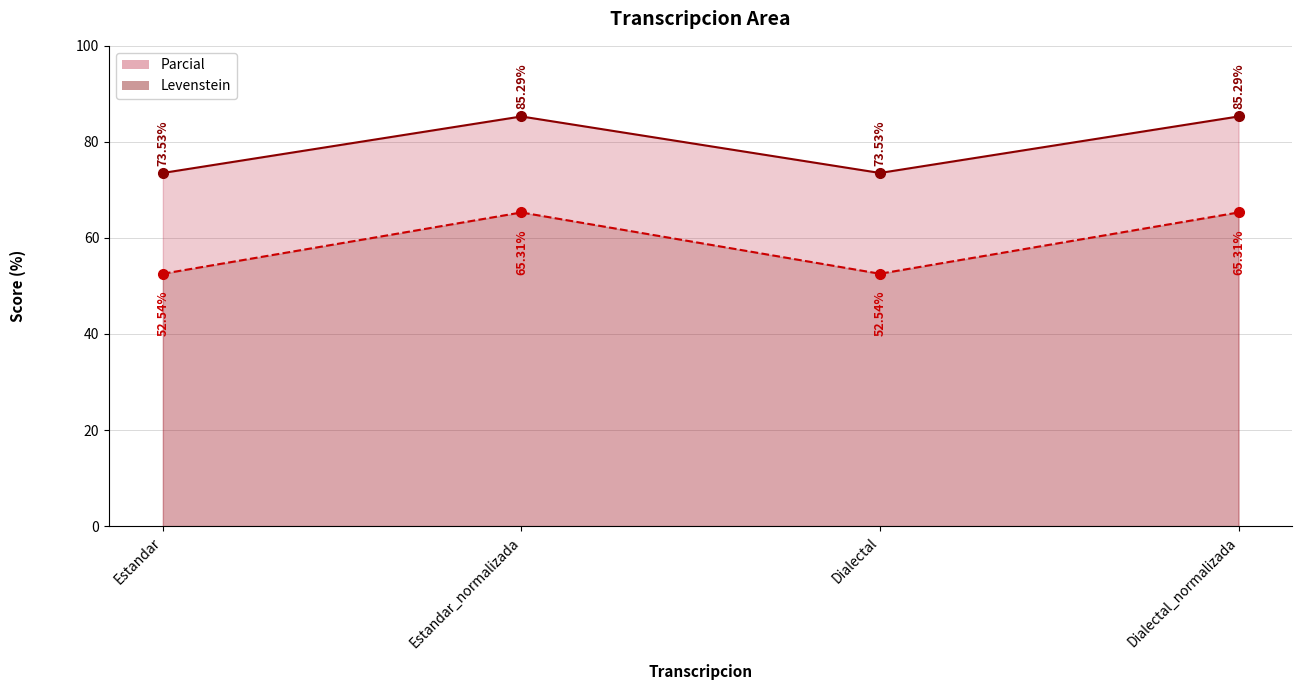

True or false: Levenstein has more than 1 points higher than both neighbors.

False